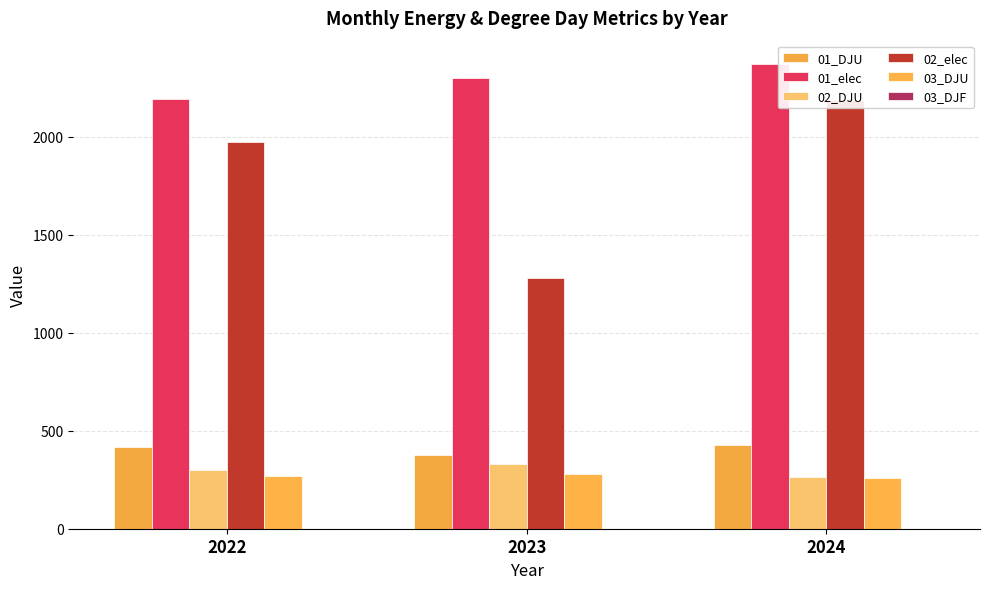

How many categories are shown in the chart?

3